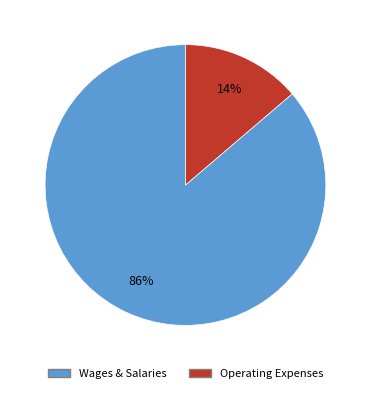

Is there a majority slice in this chart?

Yes